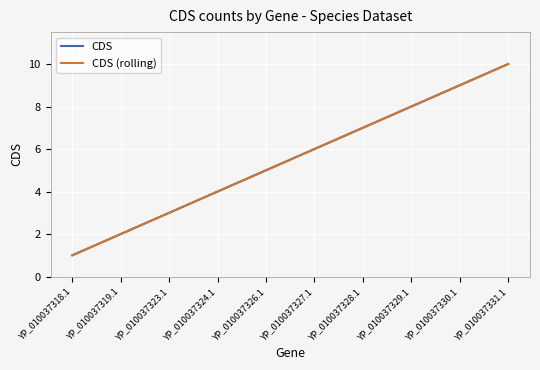

Between YP_010037319.1 and YP_010037328.1, which series saw the biggest shift?

CDS